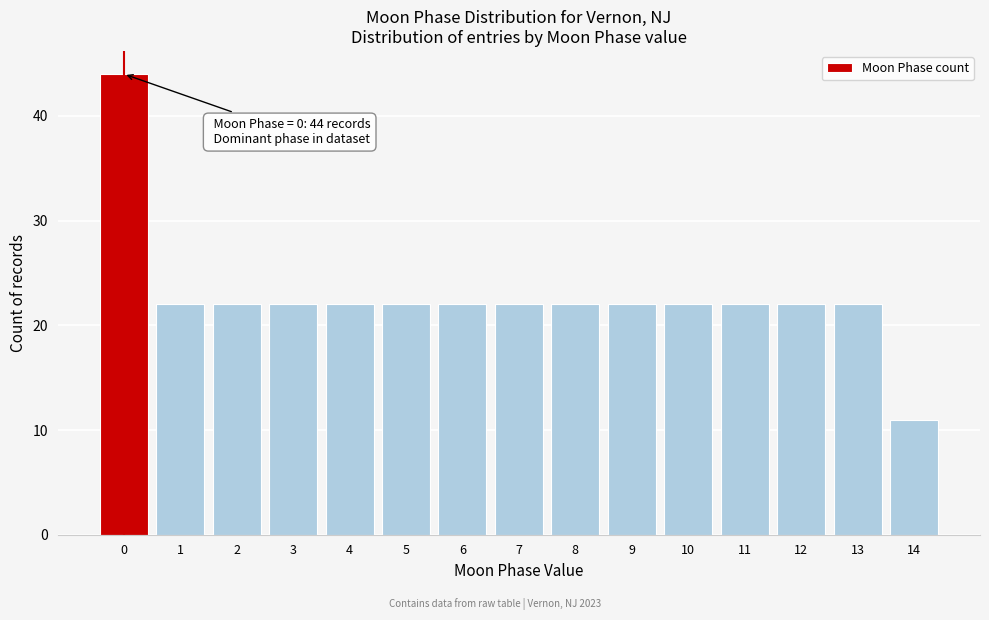

Reading right to left, what are all the values shown in this chart?

11	22	22	22	22	22	22	22	22	22	22	22	22	22	44